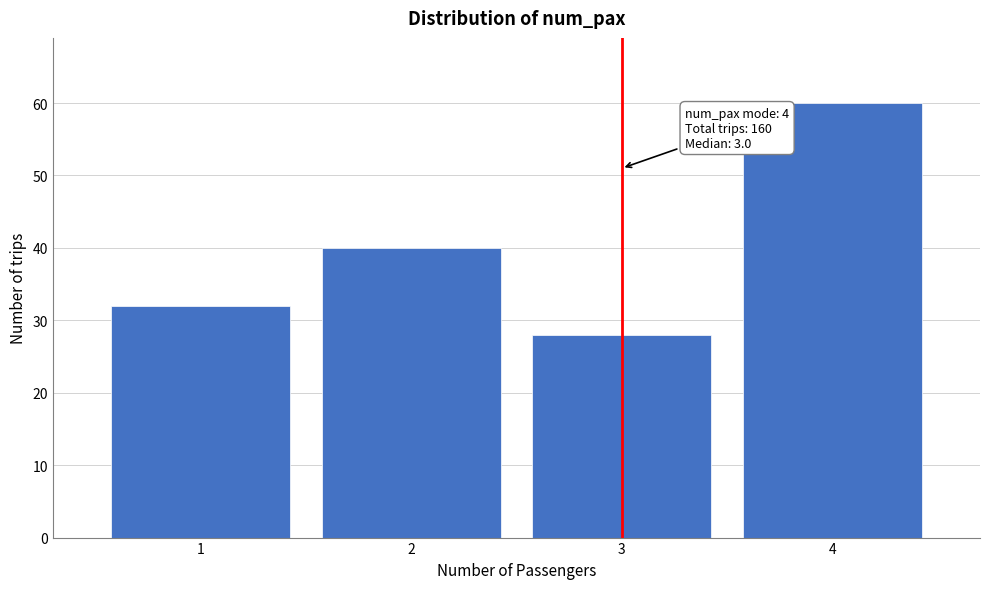

Reading left to right, list all the values displayed in this chart.

32	40	28	60